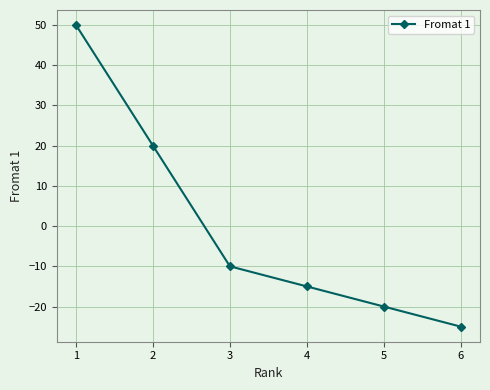

How many data points are above -10?

2